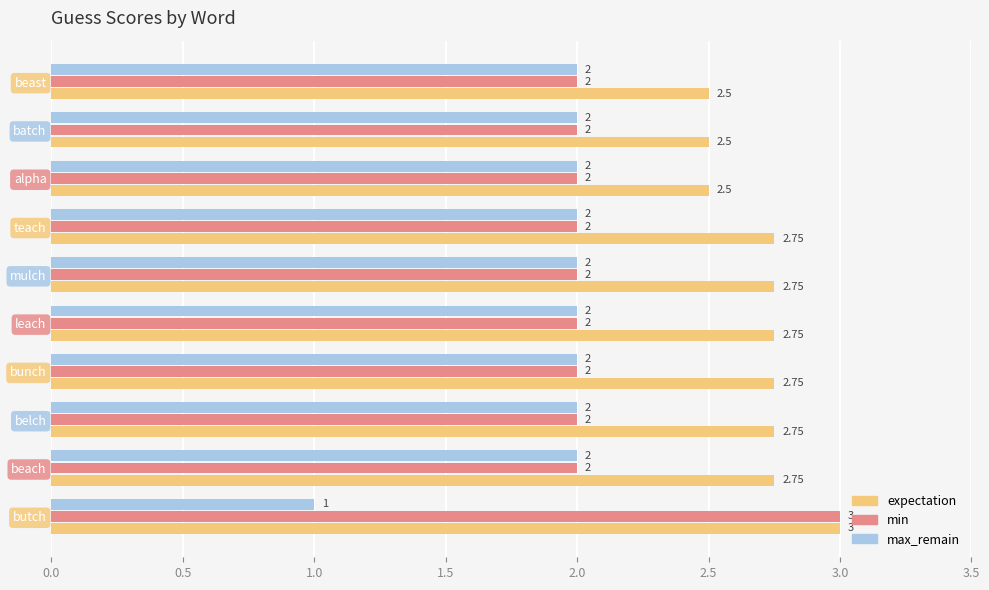

Rank the series by their average value, from highest to lowest.

expectation, min, max_remain